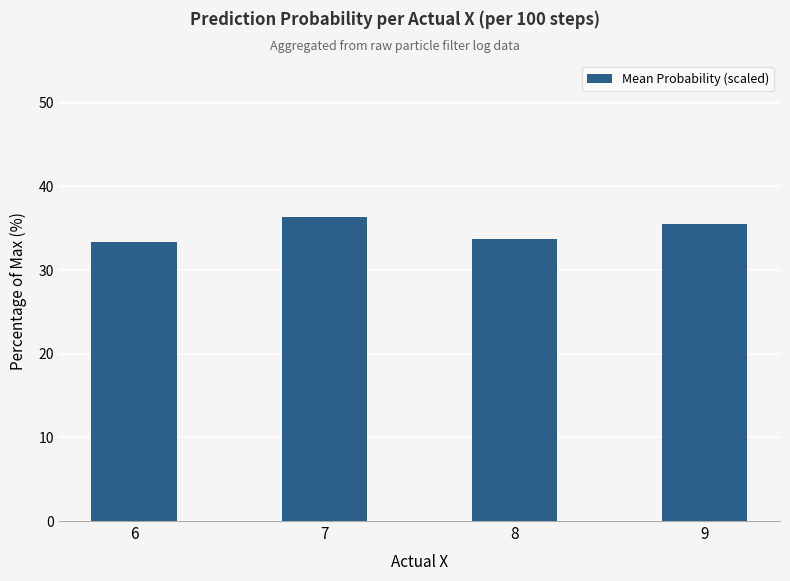

Reading right to left, list all the values displayed in this chart.

9=35.5	8=33.8	7=36.4	6=33.3